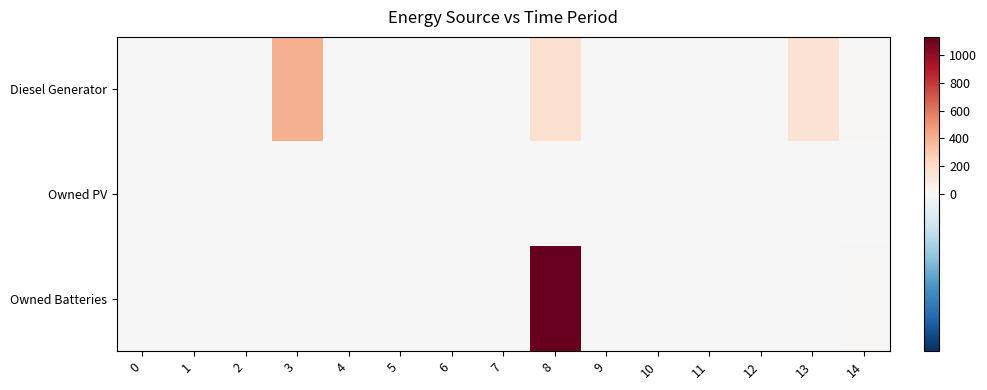

Reading left to right, transcribe all the data shown in this chart.

Diesel Generator: 0=0	1=0	2=0	3=400	4=0	5=0	6=0	7=0	8=181	9=0	10=0	11=1	12=0	13=166	14=14
Owned PV: 0=0	1=0	2=0	3=0	4=0	5=0	6=0	7=0	8=0	9=0	10=0	11=0	12=0	13=0	14=0
Owned Batteries: 0=0	1=0	2=0	3=0	4=0	5=0	6=0	7=0	8=1129	9=0	10=0	11=0	12=0	13=0	14=13